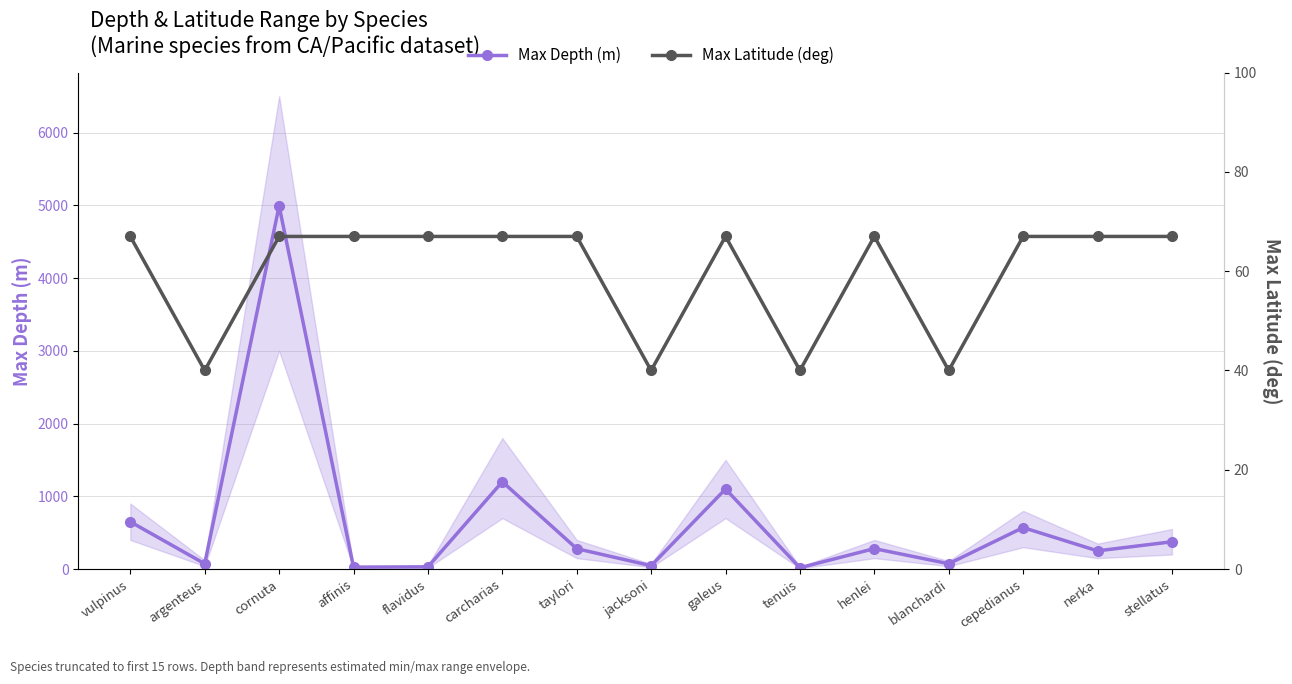

How many intersections are there between Max Latitude (deg) and Max Depth (m)?

4